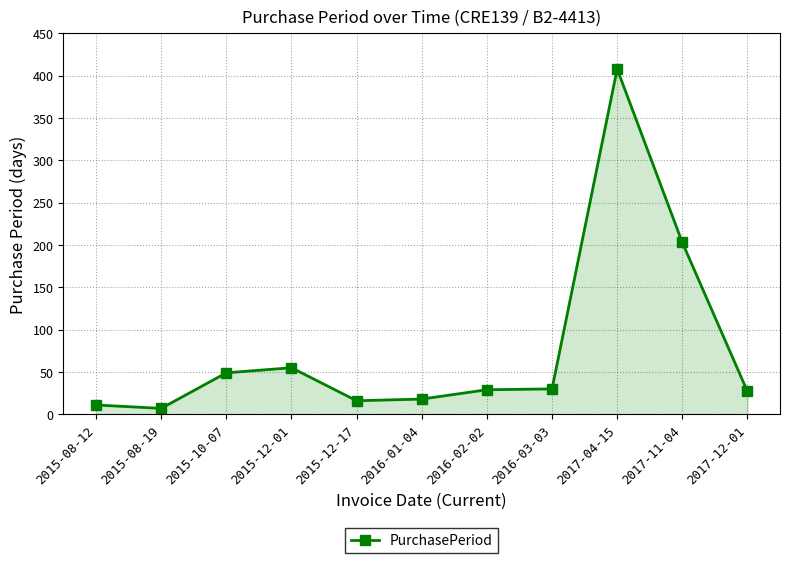

What is the ratio of the value at 2016-01-04 to the value at 2016-02-02?

0.6